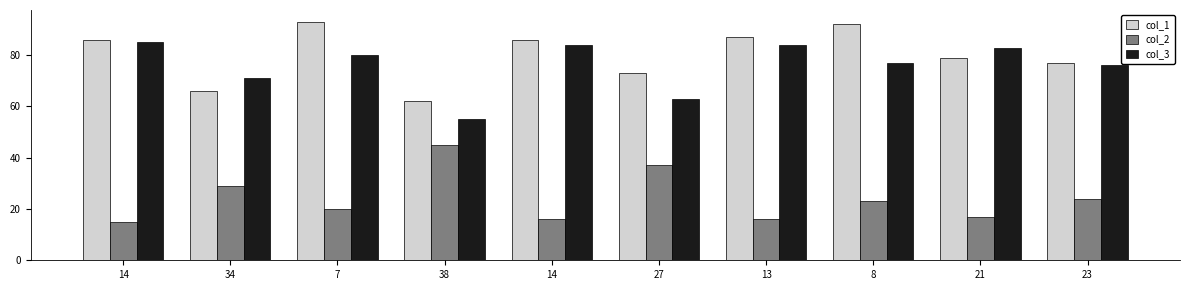

Is the value of col_3 at 21 greater than the value of col_1 at 14?

No